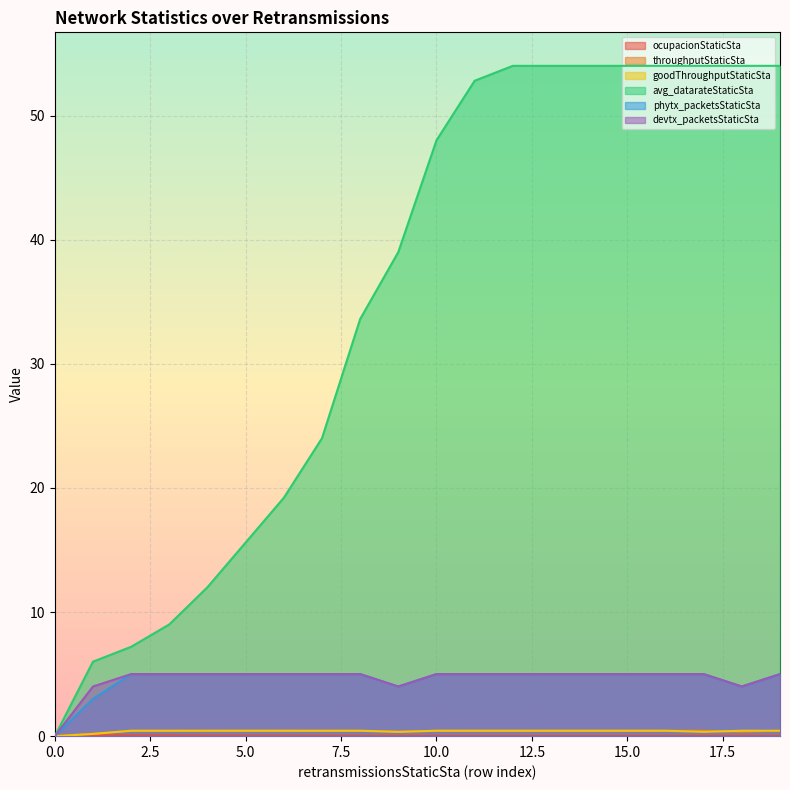

True or false: ocupacionStaticSta and phytx_packetsStaticSta cross at least once.

False